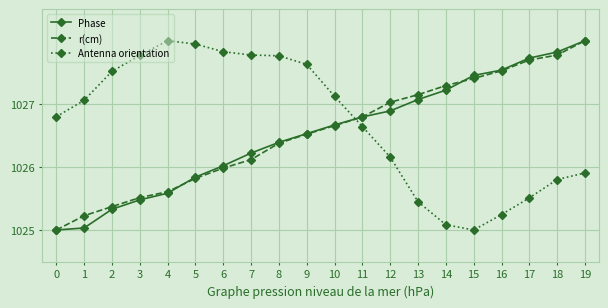

True or false: Phase has more than 0 points higher than both neighbors.

False